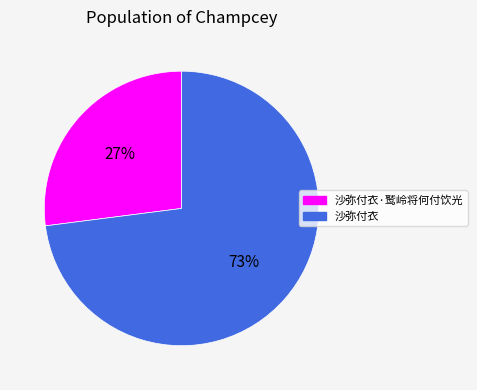

Count the number of slices in the pie.

2